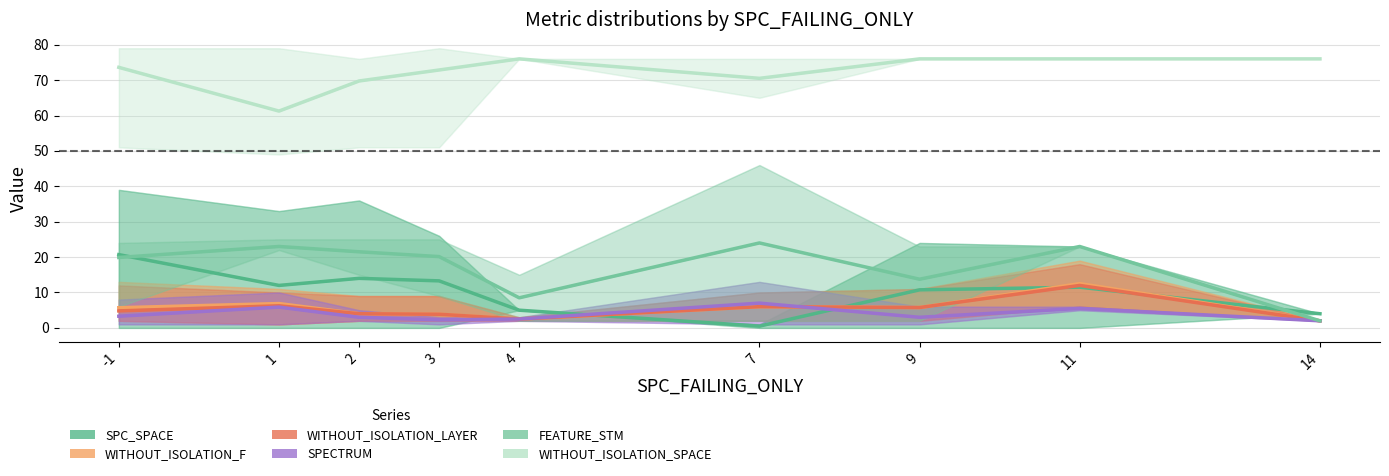

What is the difference between the second highest and second lowest values in the WITHOUT_ISOLATION_LAYER series?

3.8